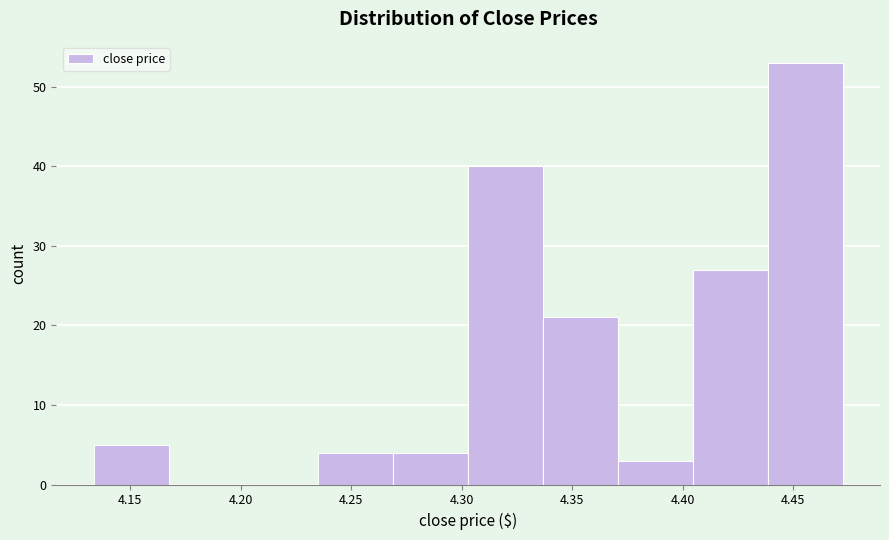

Reading left to right, transcribe this chart: for each bar, give the range it covers on the x-axis and its height. Neither the bar edges nor the heights are printed on the chart, so give them approximately, as read against the axes.

4.135 to 4.165: 5
4.165 to 4.200: 0
4.200 to 4.235: 0
4.235 to 4.270: 4
4.270 to 4.305: 4
4.305 to 4.335: 40
4.335 to 4.370: 21
4.370 to 4.405: 3
4.405 to 4.440: 27
4.440 to 4.470: 53